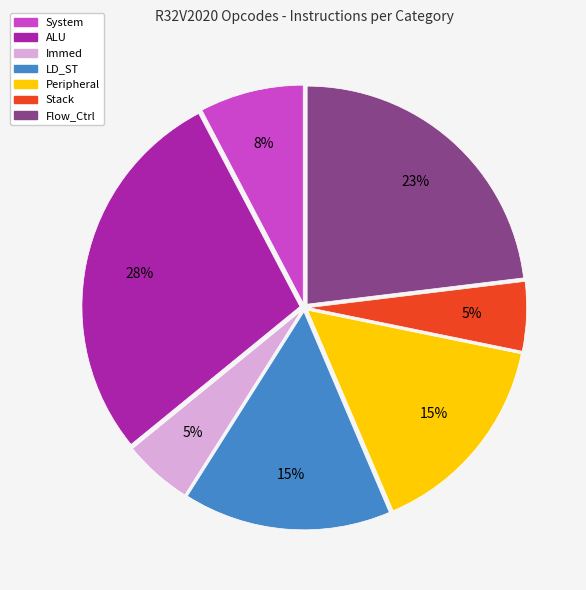

Does Stack represent more than half of the total?

No